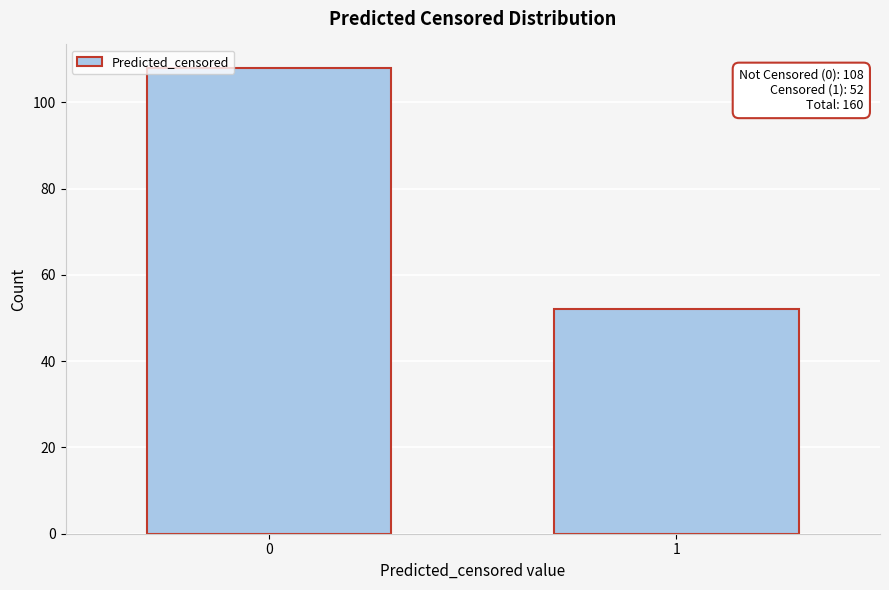

Reading left to right, transcribe all the data shown in this chart.

0=108	1=52